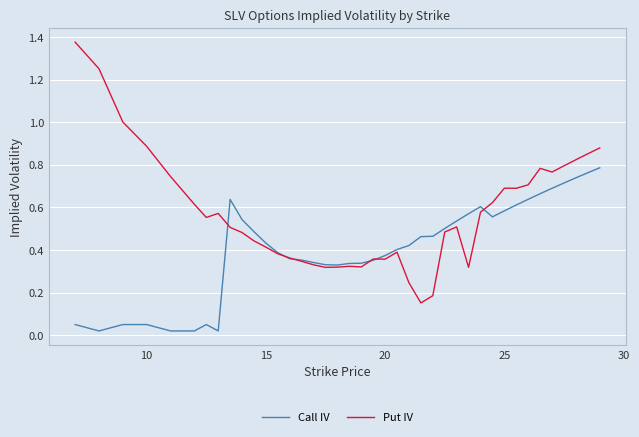

Which series has the largest total across all categories?

Put IV